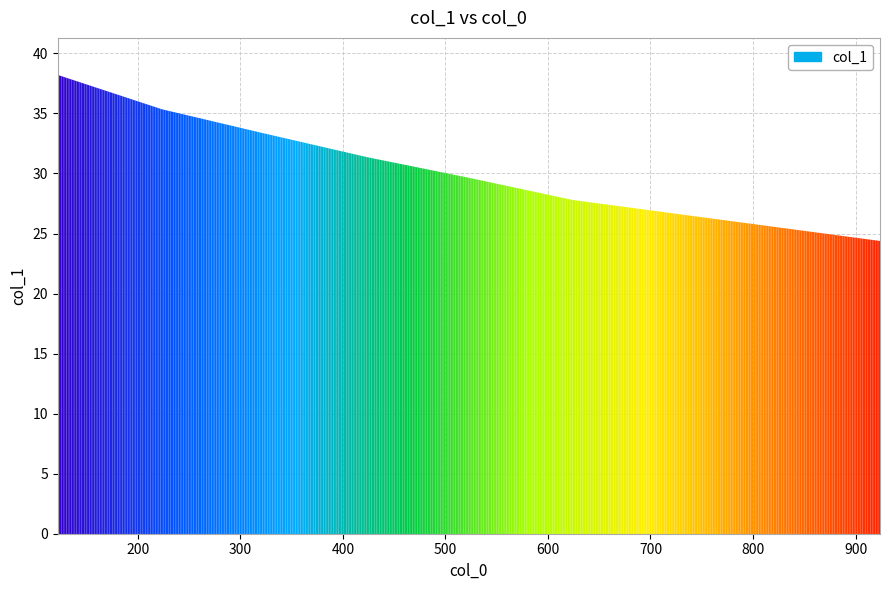

What is the smallest value displayed?

24.4